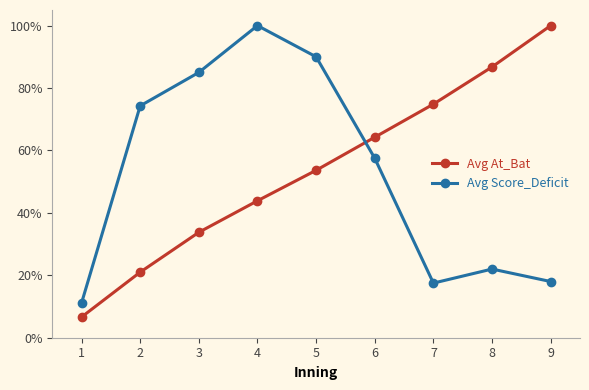

After their last crossing, which series has the higher values: Avg Score_Deficit or Avg At_Bat?

Avg At_Bat